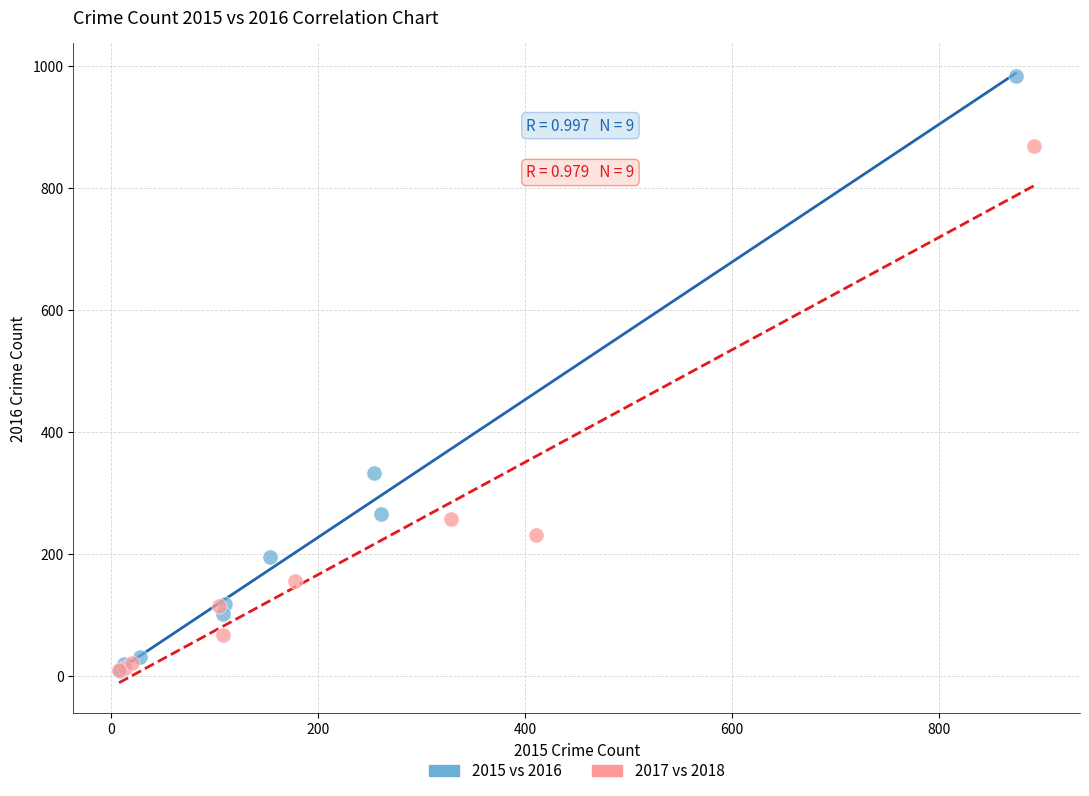

Which series has the widest spread of Y values?

2015 vs 2016